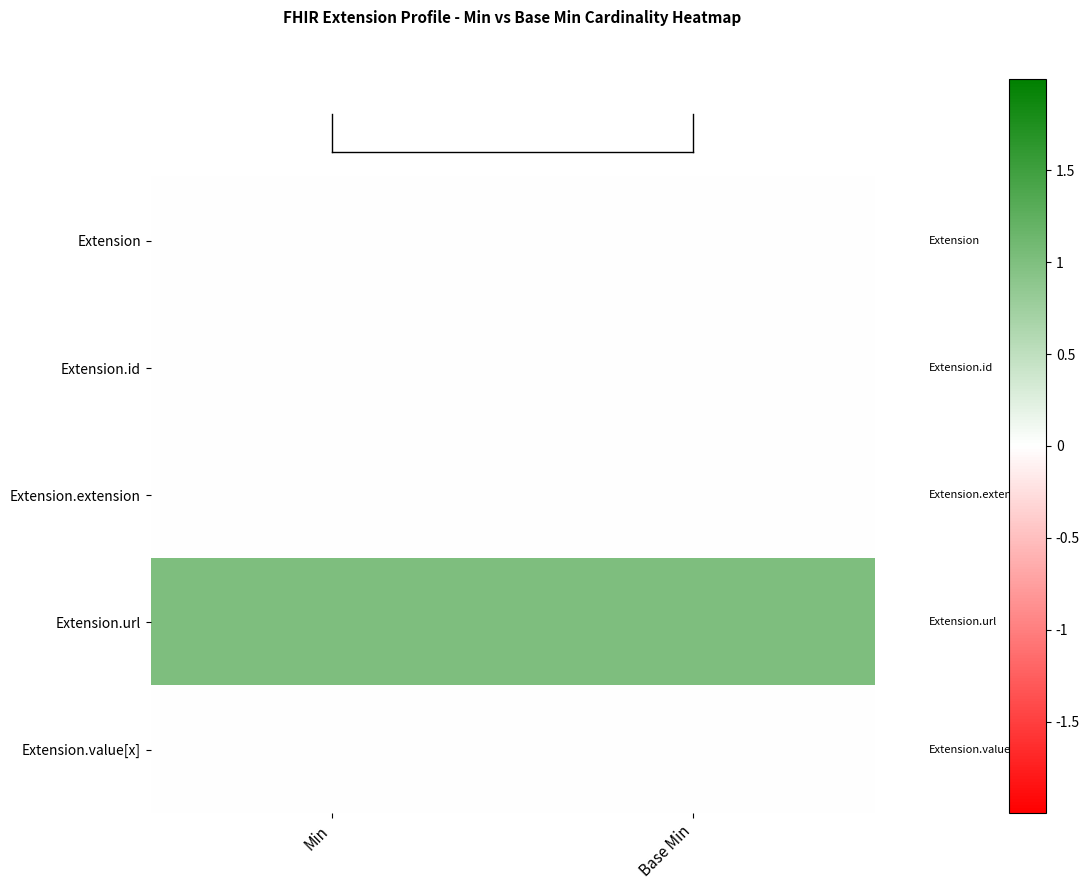

Count the number of categories in the chart.

2